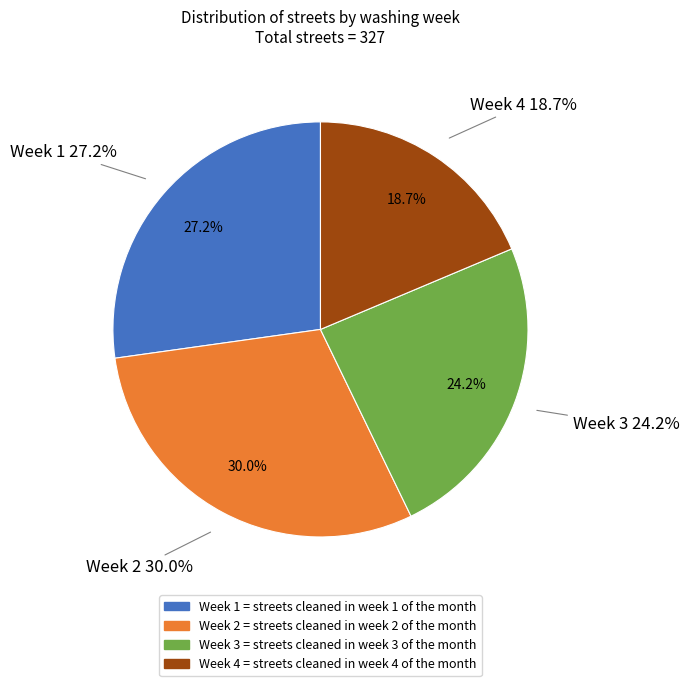

Rank the categories by value from lowest to highest.

Week 4, Week 3, Week 1, Week 2